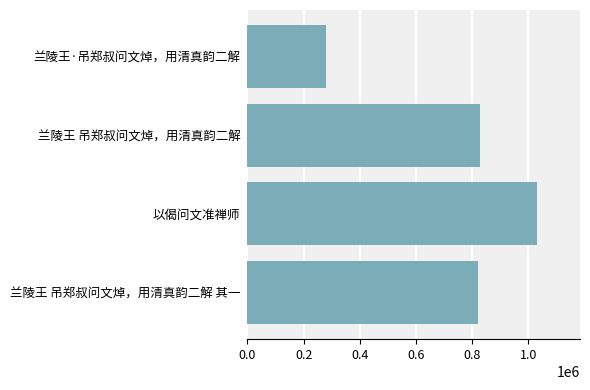

What is the maximum value shown in the chart?

1029686